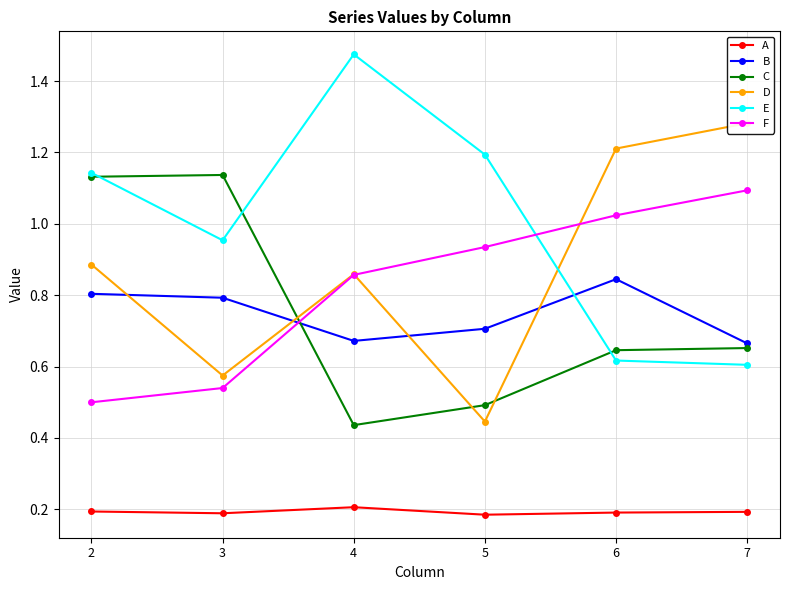

What is the difference between the second highest and second lowest values in the E series?

0.6